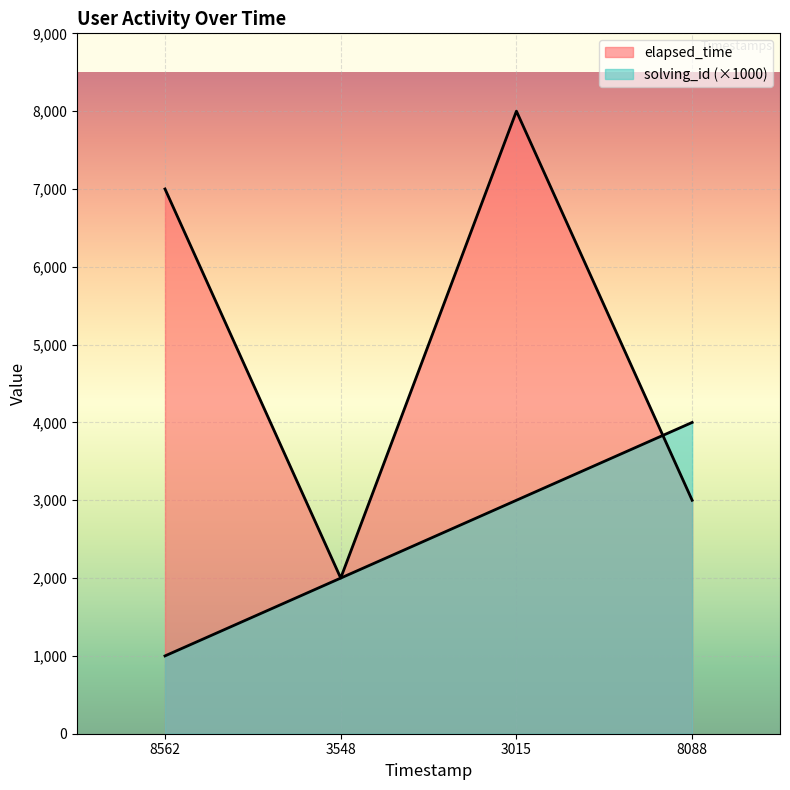

Count the number of data series in this chart.

2